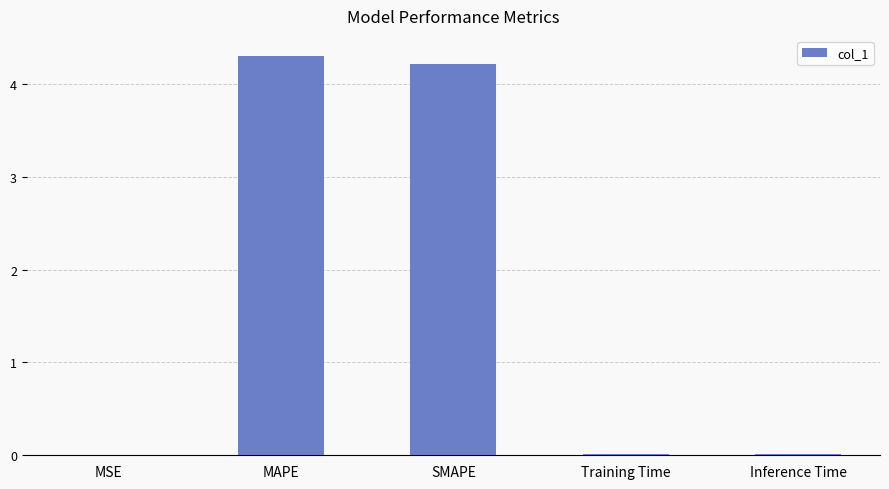

What is the greatest value displayed?

4.3